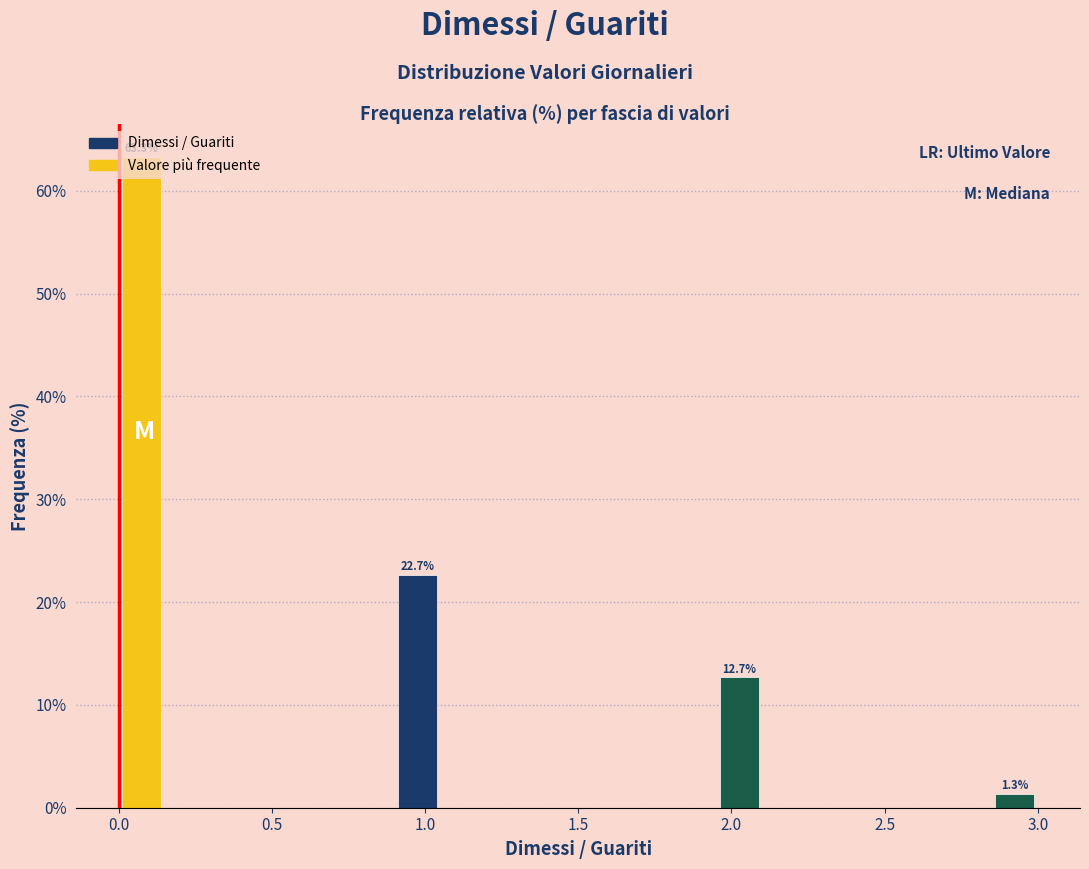

Around what value on the x-axis is the tallest bar? Give the approximate position of its centre, as read against the axis.

0.10